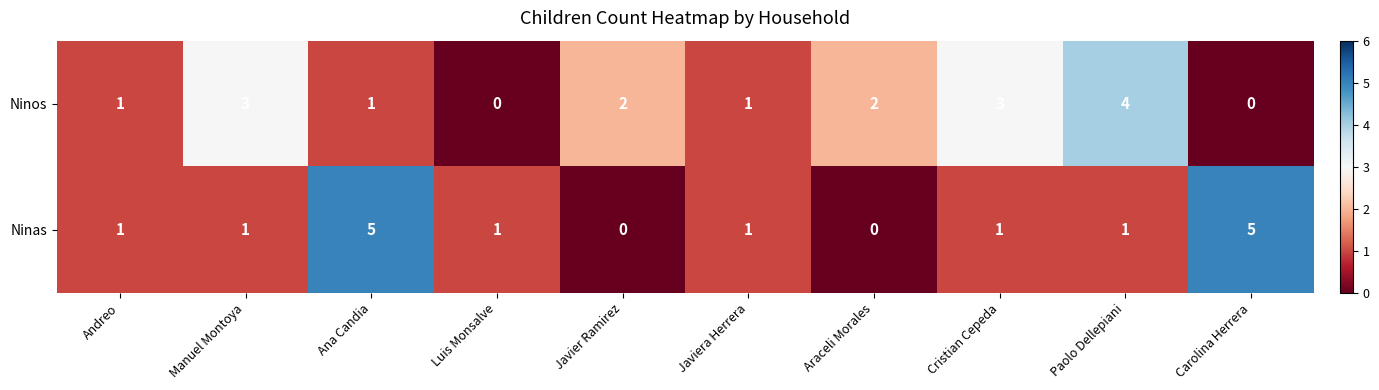

True or false: Ninas has a value of 7 at Ana Candia.

False